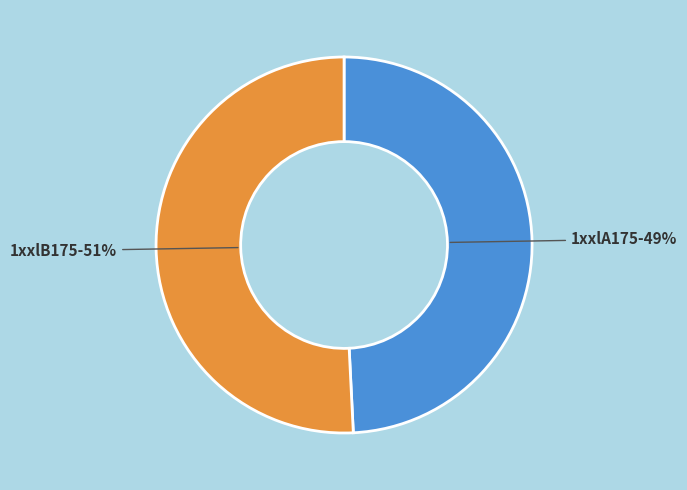

To the nearest percent, what is the combined percentage of 1xxlB175 and 1xxlA175?

100%